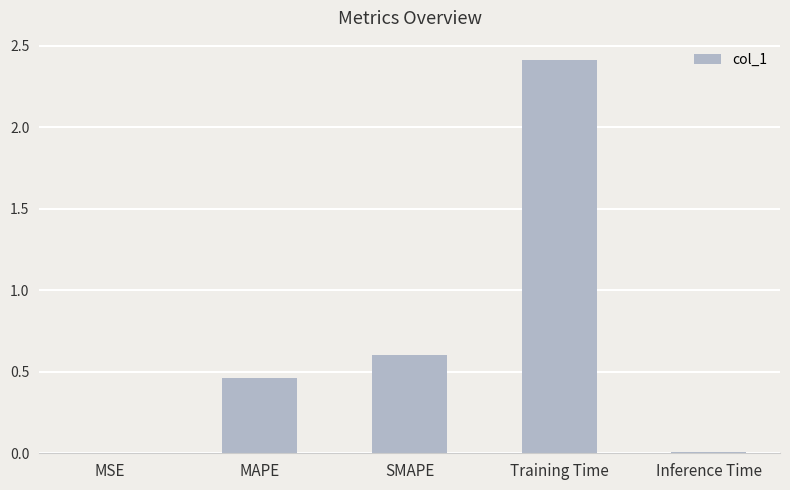

How many data points does each series have?

5